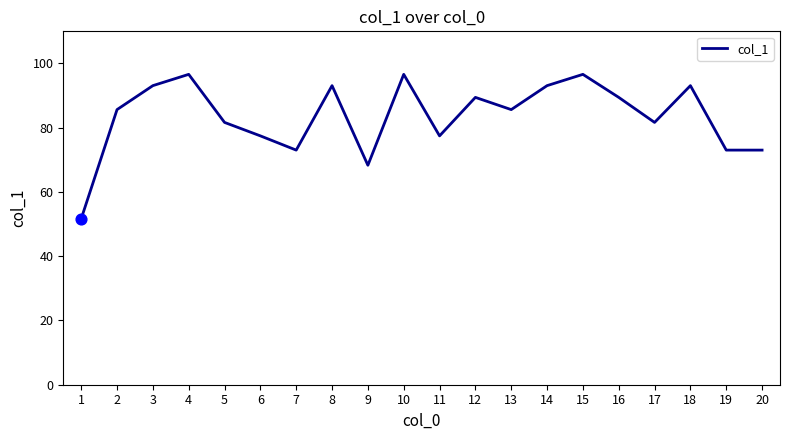

What is the change in value from 11 to 12?

+12.0